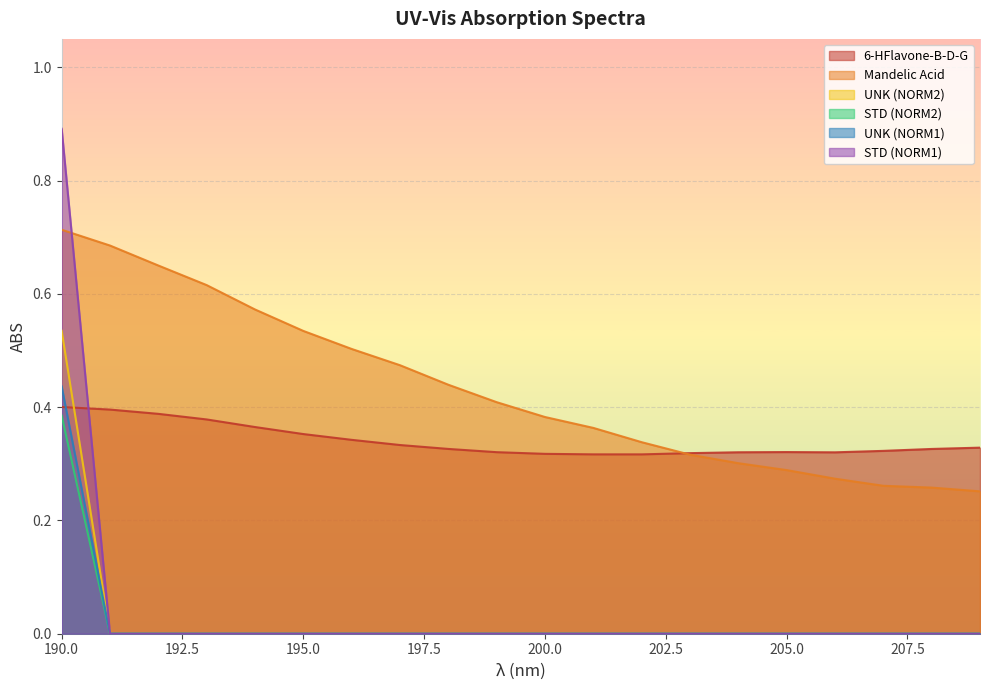

True or false: STD (NORM2) has a value of 0.0 at 201.

True